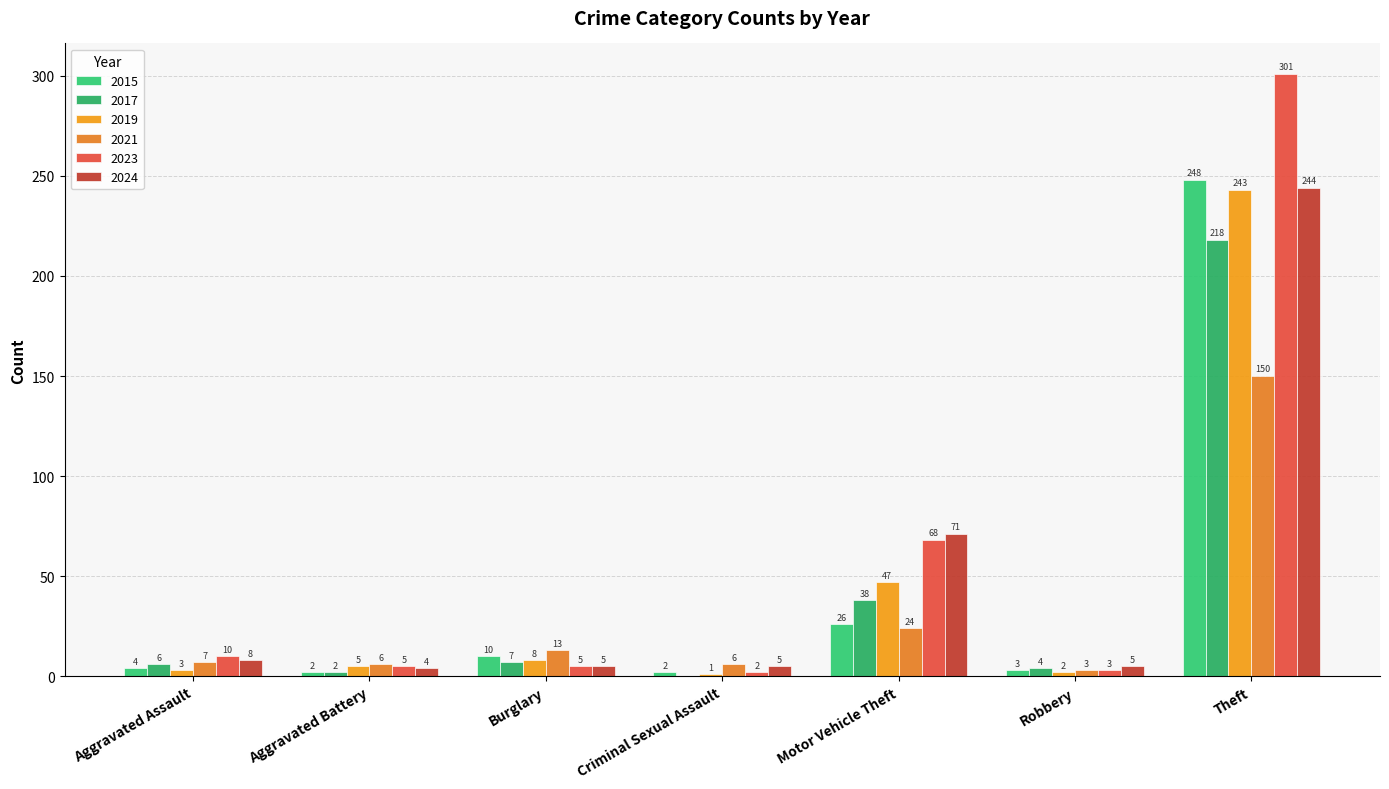

What is the value of the 2021 bar at the 7th from the left?

150